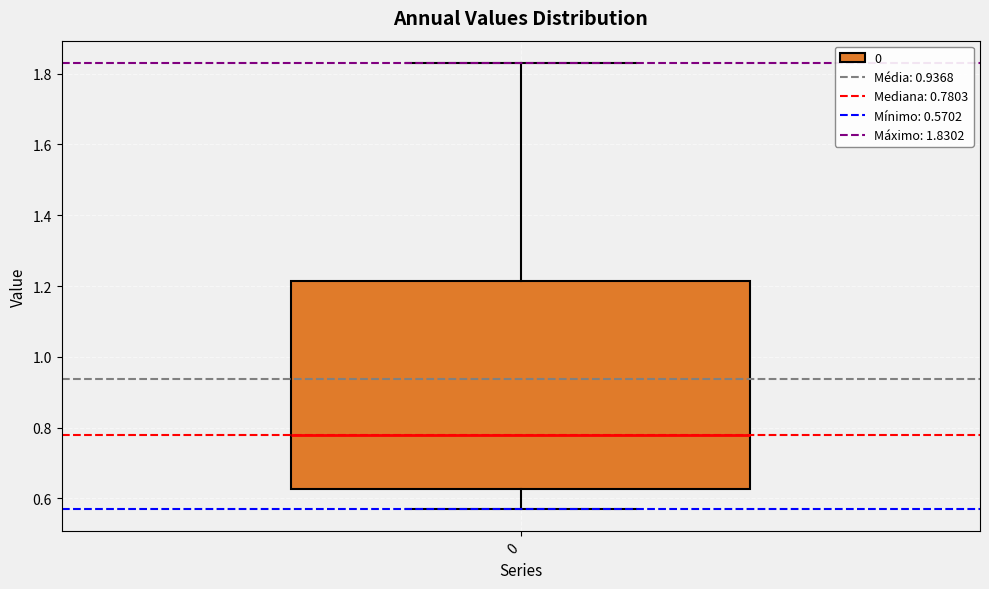

Read this box plot against the y-axis: the position of the median line, the range covered by the box, and the ends of both whiskers. The values are not printed on the chart, so give them approximately, as read against the axis.

median 0.78, box 0.62 to 1.22, whiskers 0.58 to 1.84